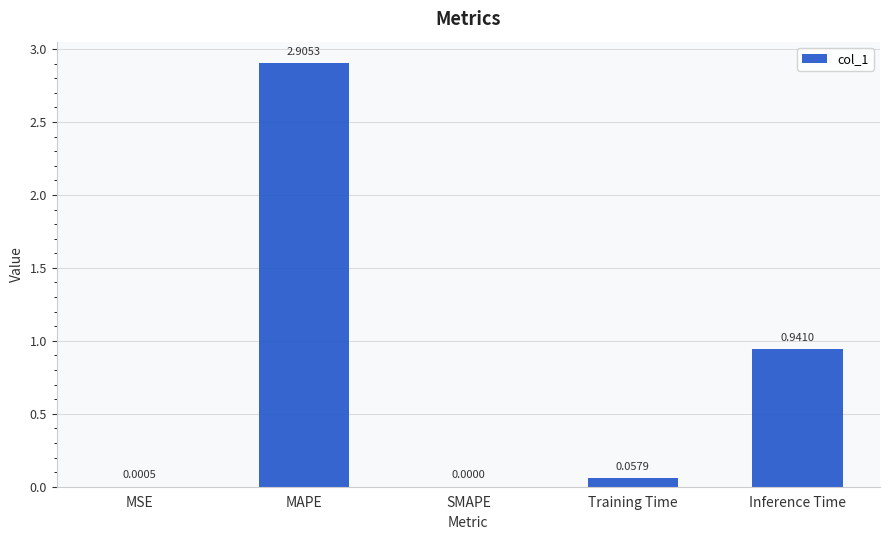

What is the average value?

0.8